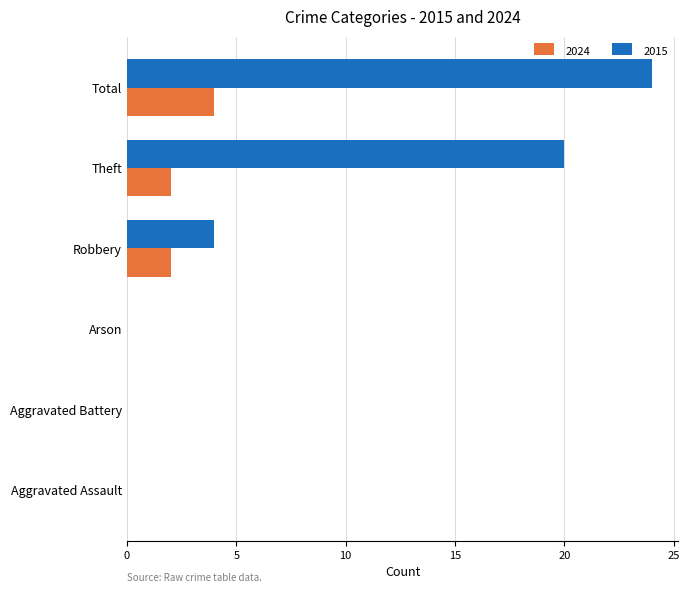

What is the sum of all 2015 values?

48